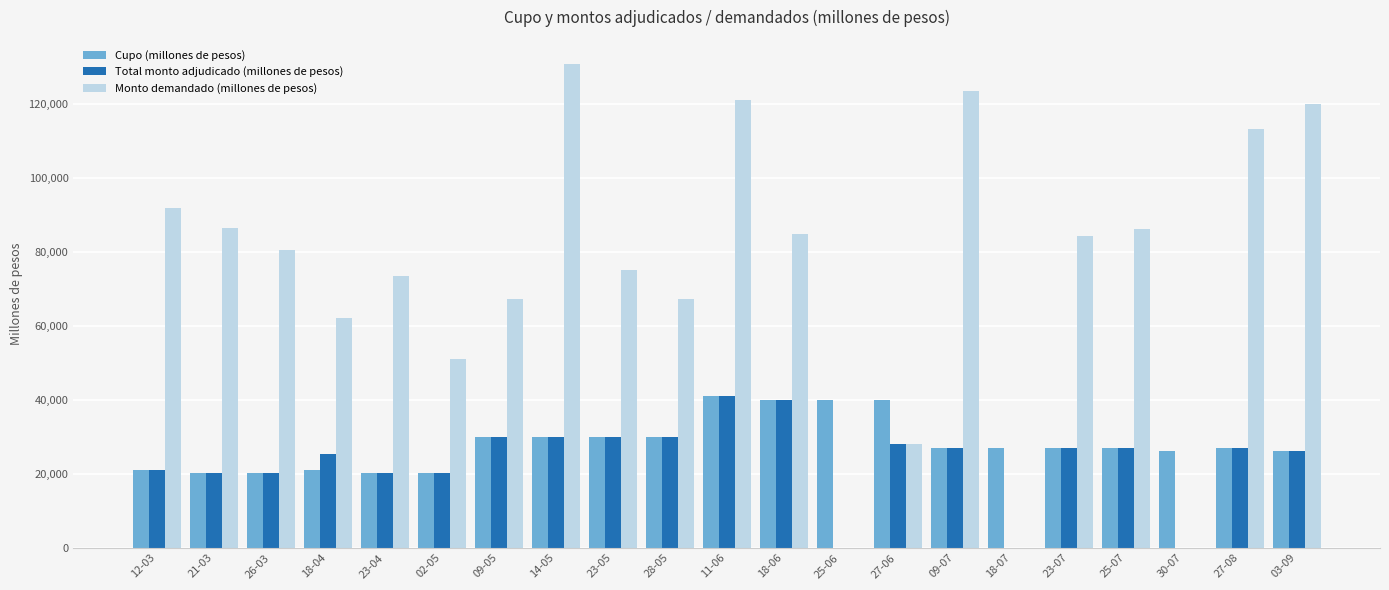

Where does the Monto demandado (millones de pesos) series first go above 80380?

12-03